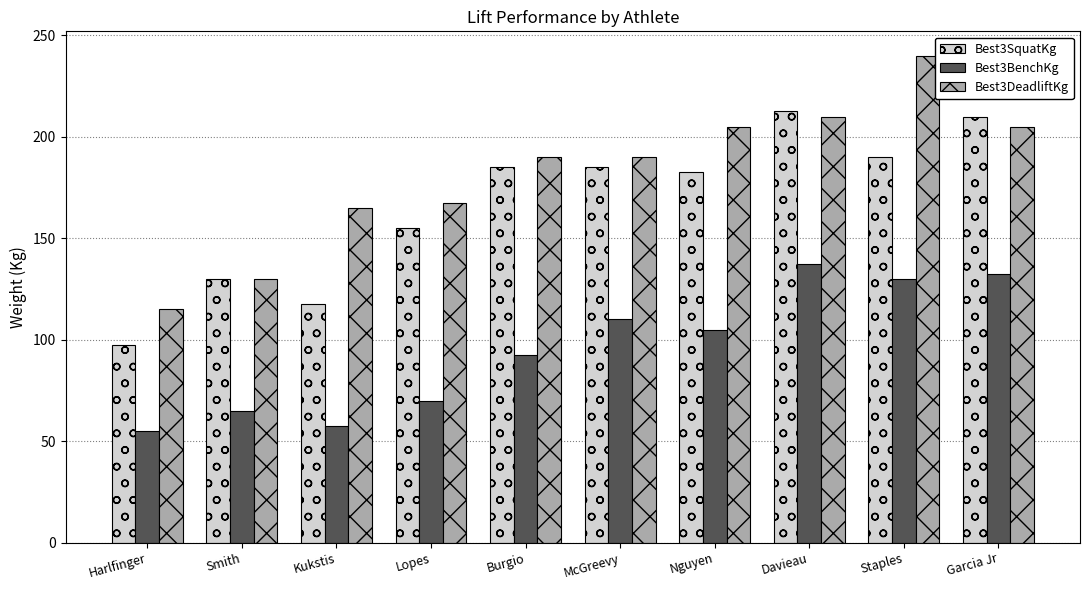

What is the label of the 6th bar from the right?

Burgio